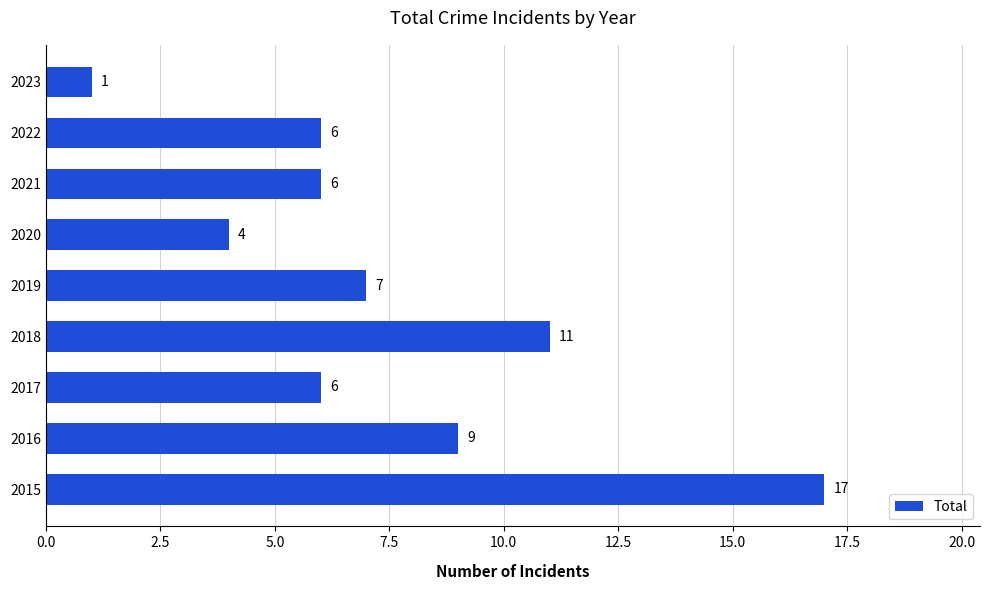

What is the difference between the maximum and minimum values?

16